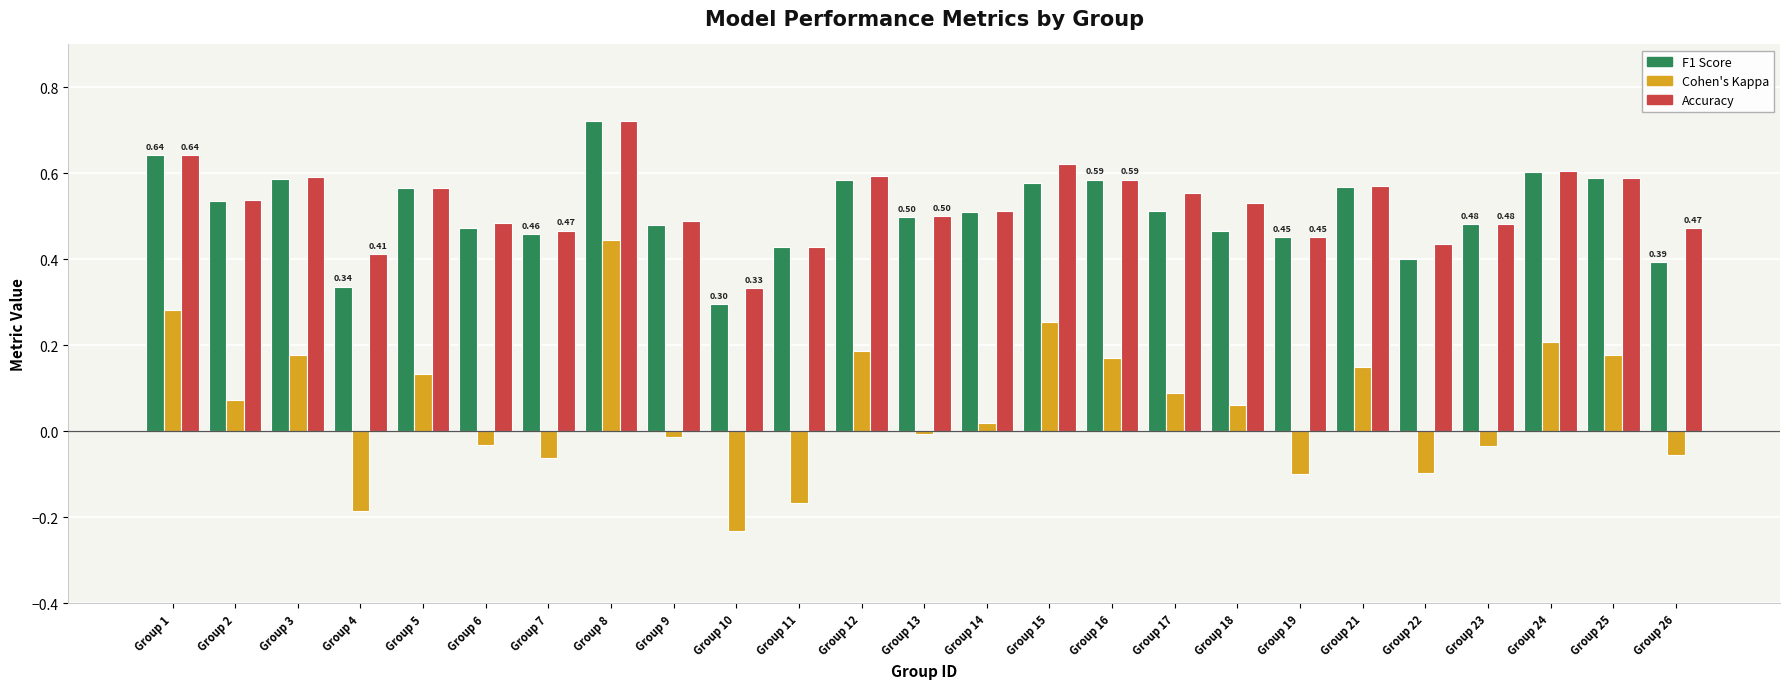

At which category is the sum across all series the highest?

Group 8